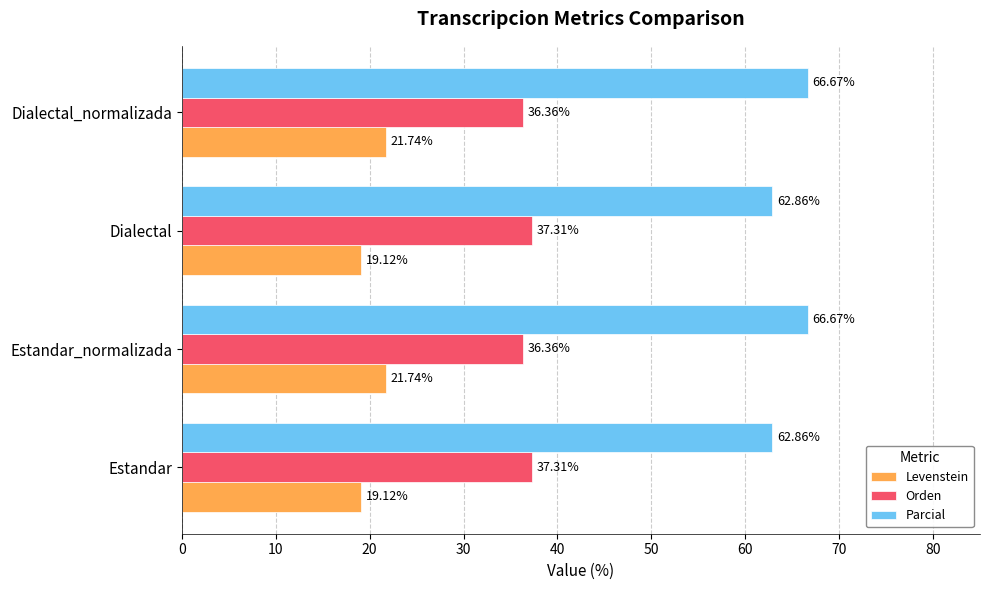

List the series in order of their peak value, highest first.

Parcial, Orden, Levenstein